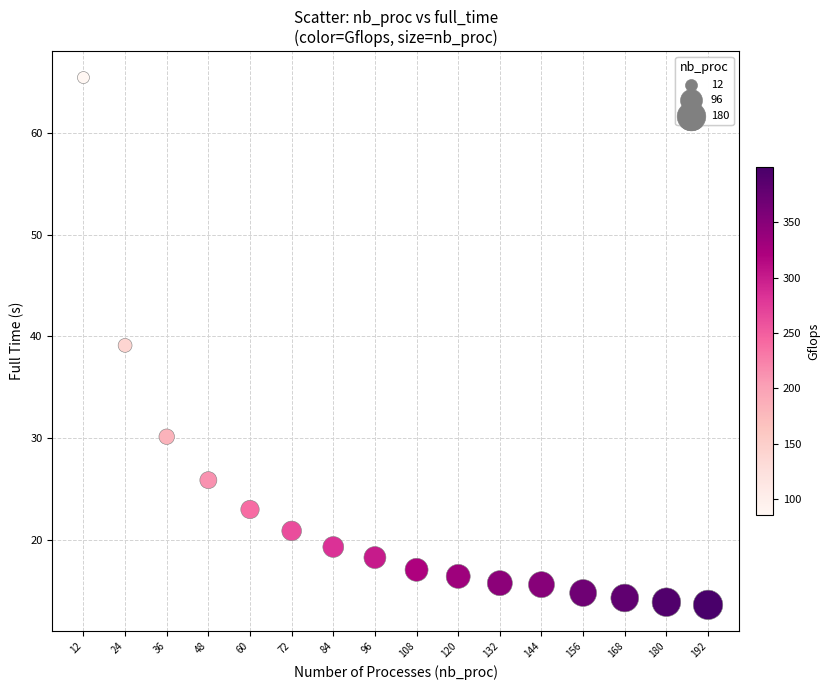

What is the range of X values (max minus min)?

180.0